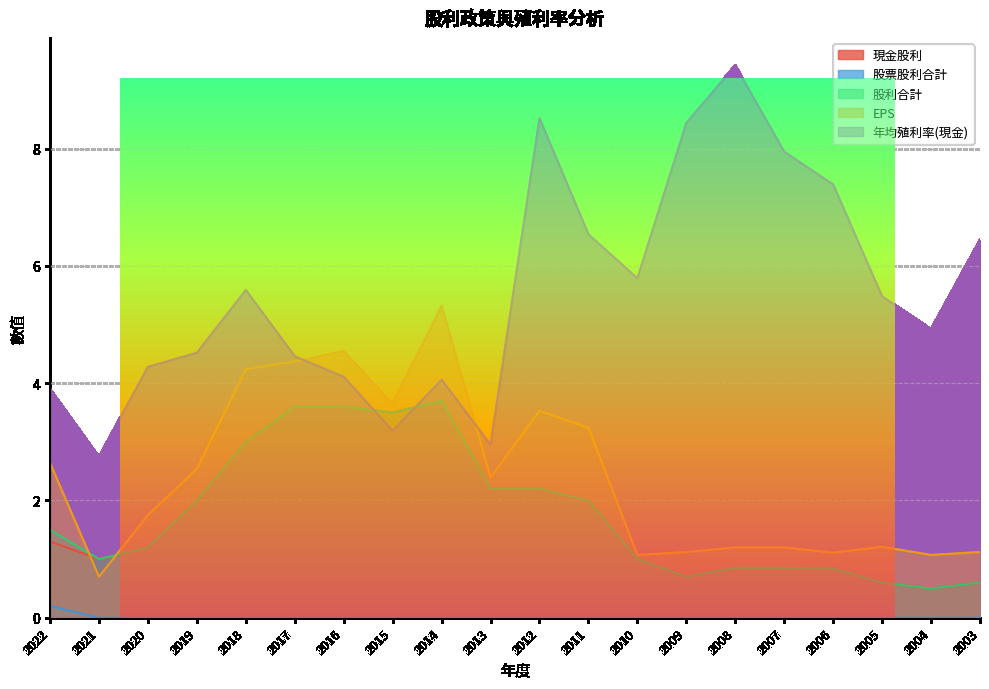

At which category does 股利合計 reach its first local valley?

2021